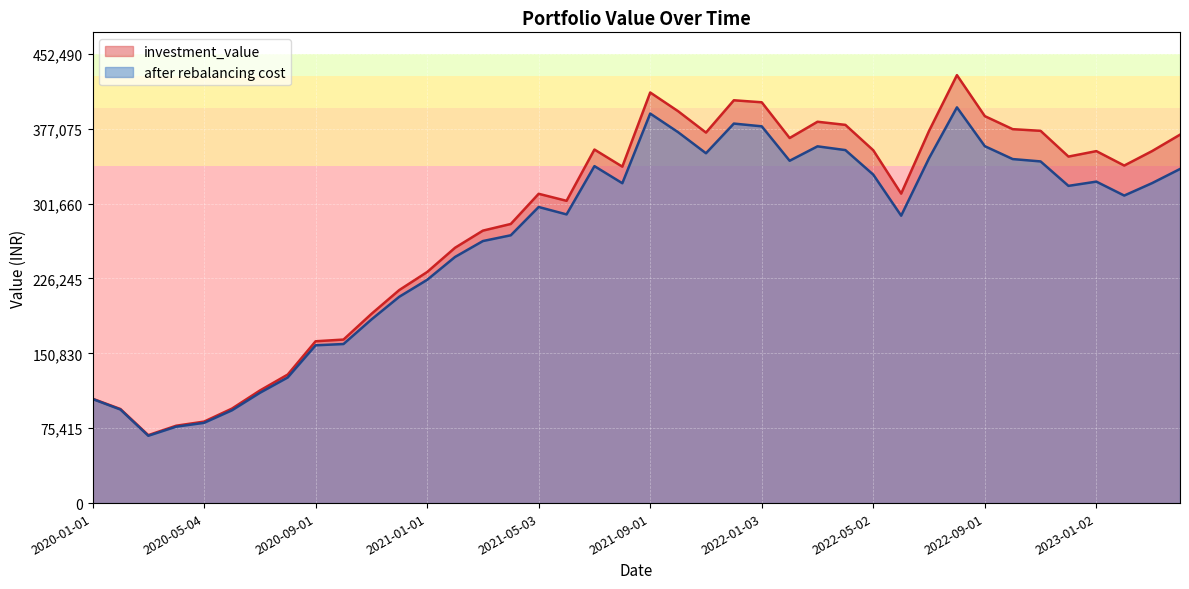

Read the after rebalancing cost value at 2021-09-01.

392247.8